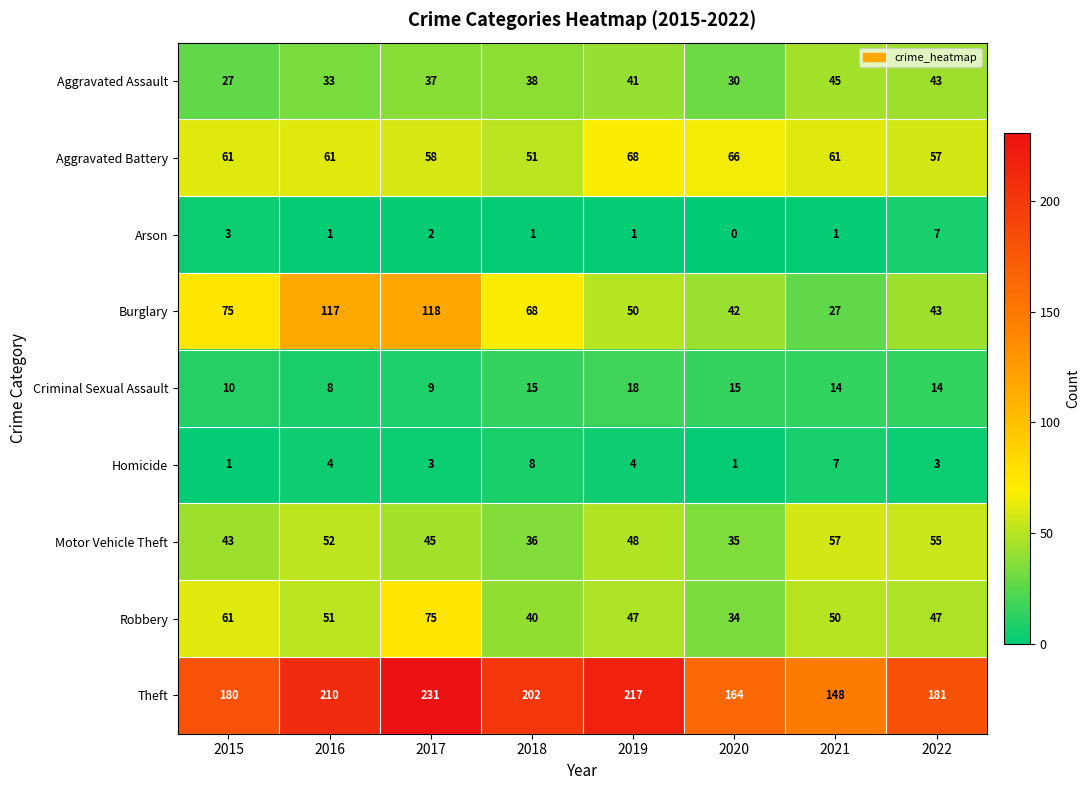

What is the total value across all series at 2021?

410